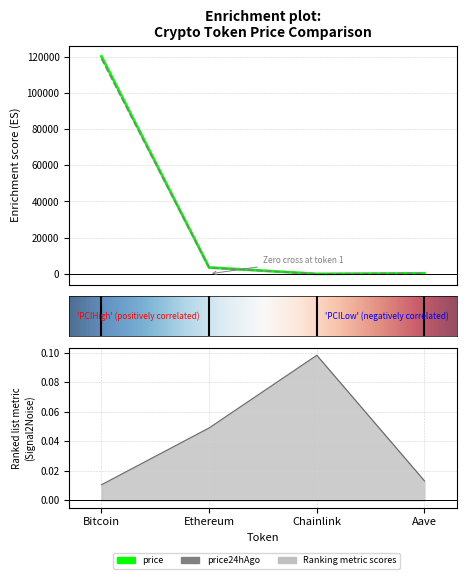

The price series shows 326.8 at Aave. True or false?

True